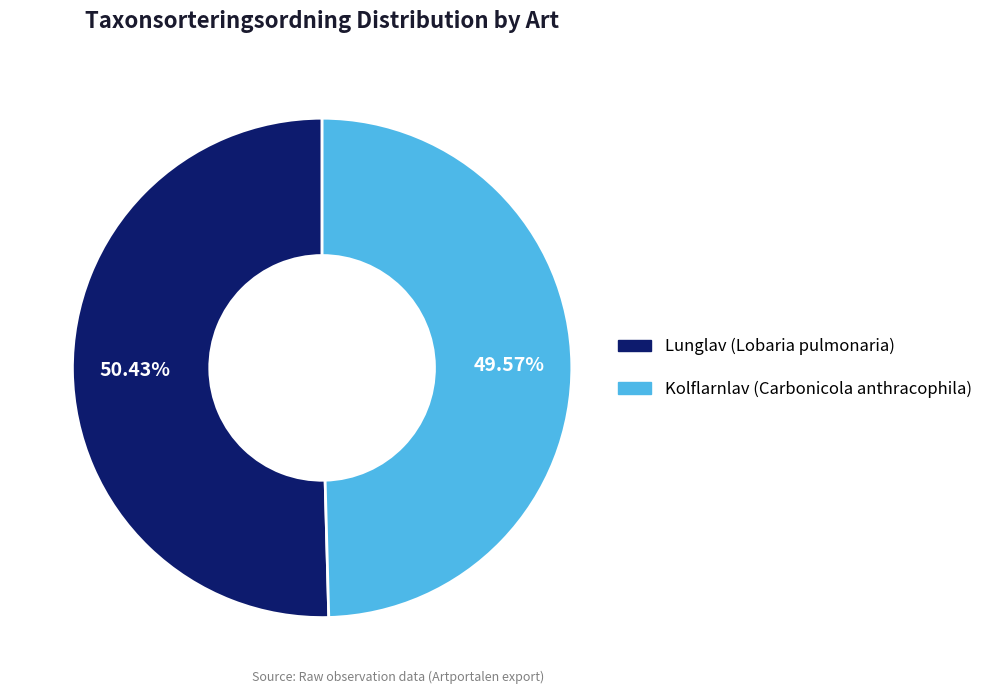

What percentage is the Kolflarnlav (Carbonicola anthracophila) slice, to the nearest percent?

50%